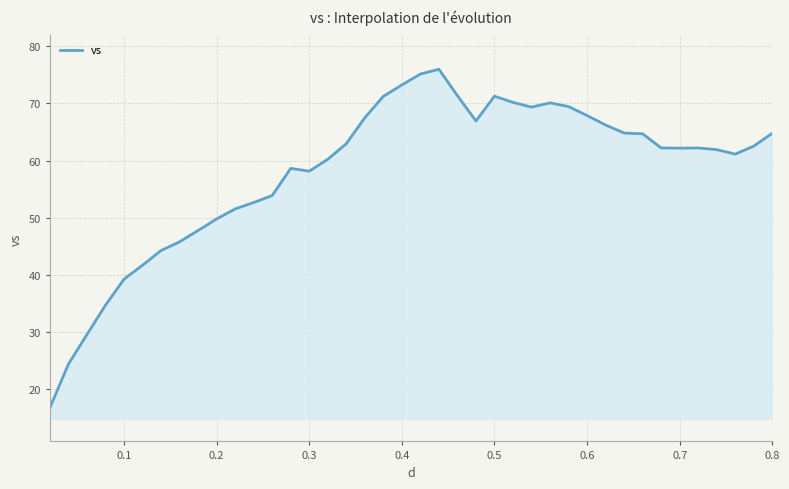

What is the minimum value shown in the chart?

16.7